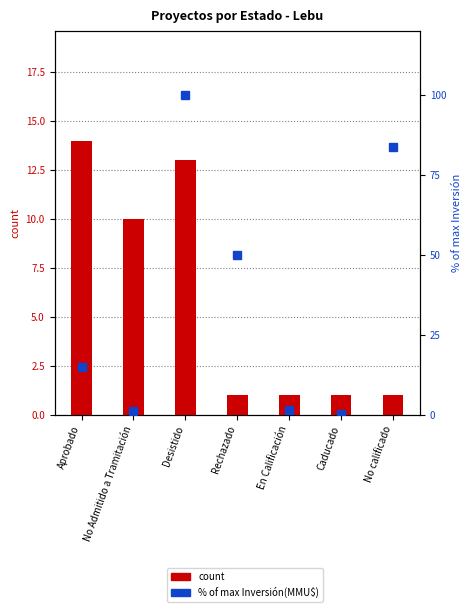

At how many categories does at least one series exceed 7?

5